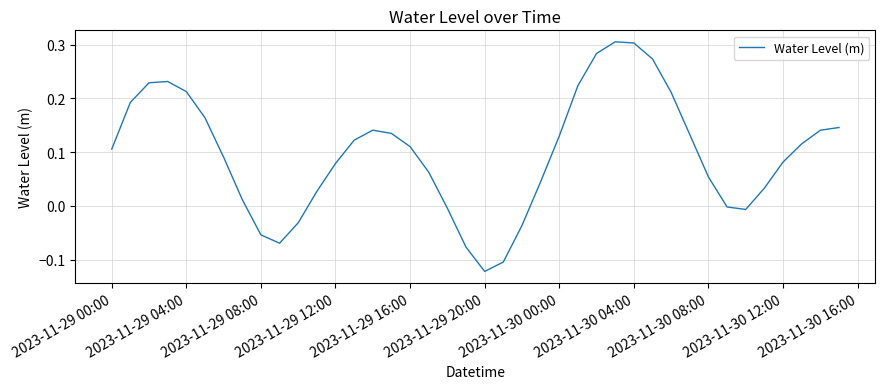

What is the difference between the maximum and minimum values?

0.4